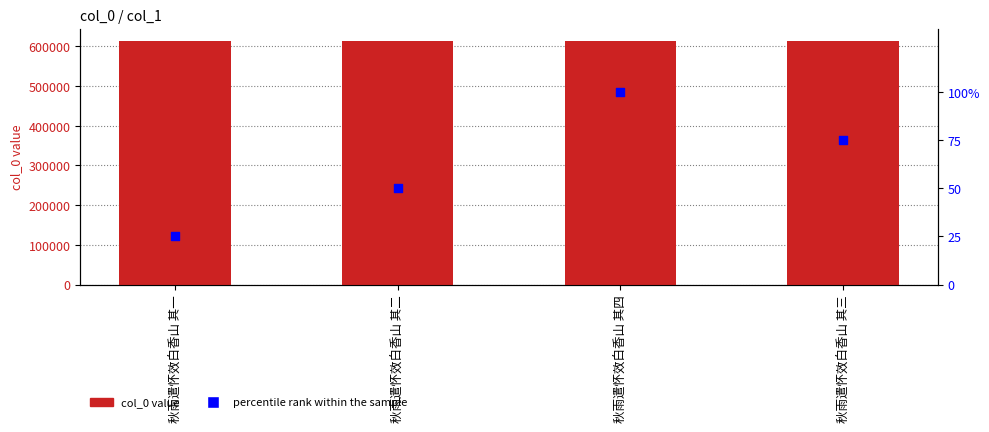

Which series has the largest total across all categories?

col_0